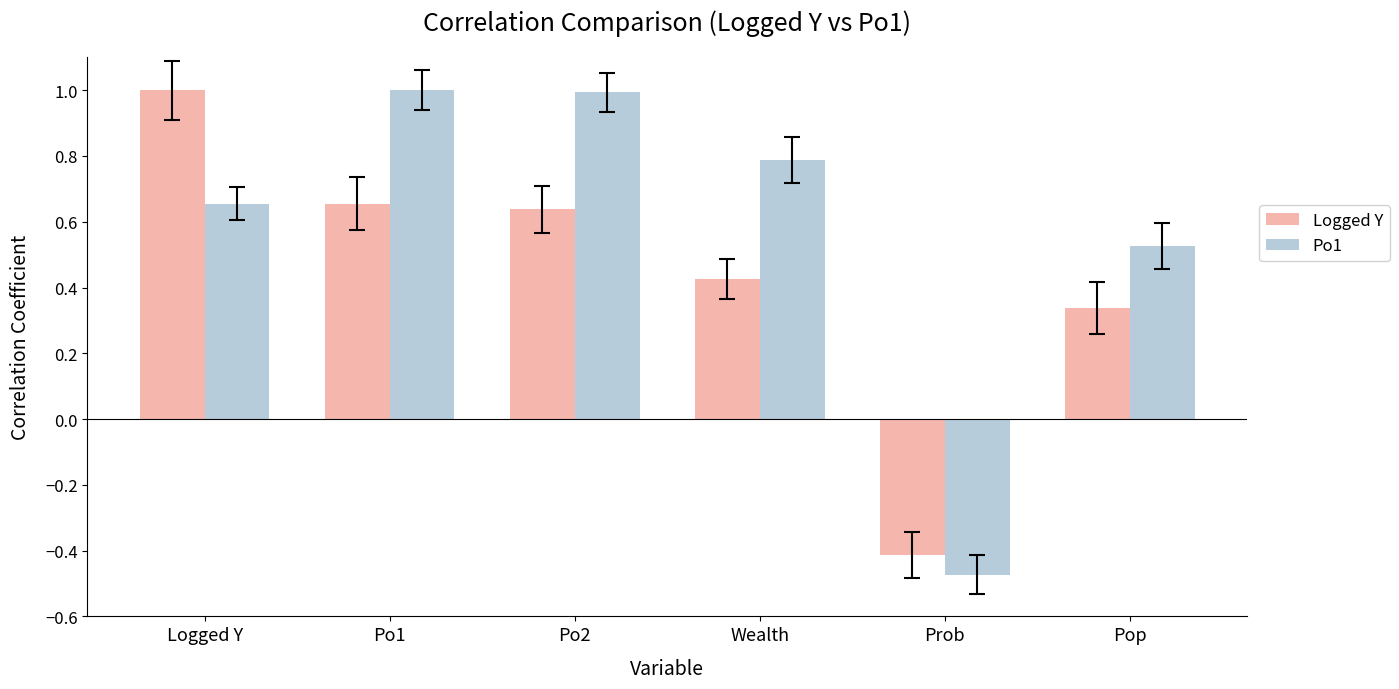

List the series in order of their overall mean, lowest first.

Logged Y, Po1